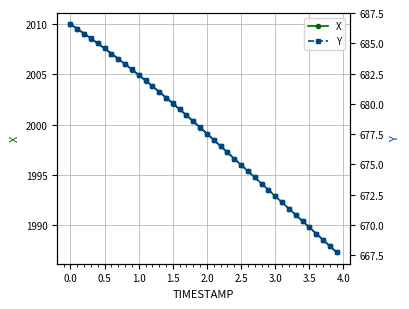

What is the lowest value of the X series?

1987.3